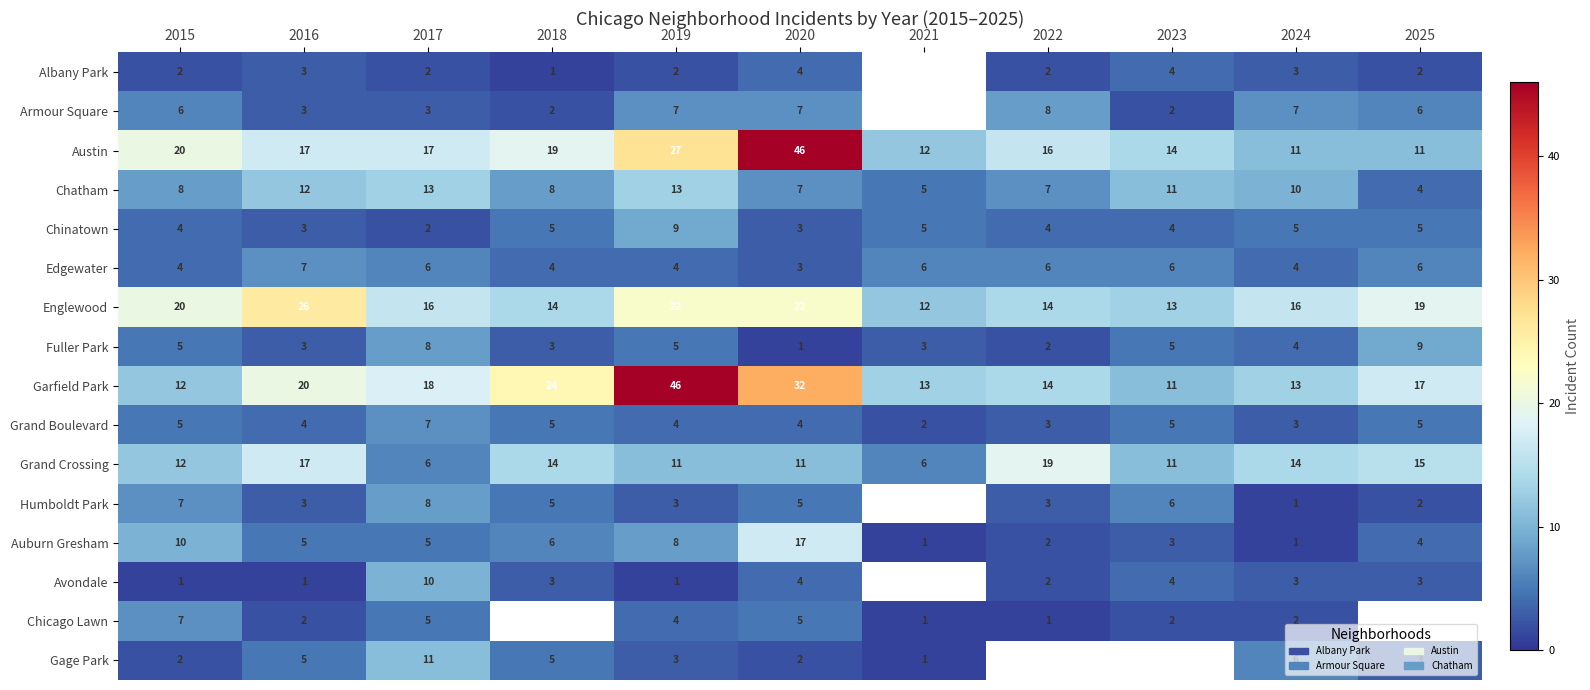

The Armour Square series shows 11 at 2024. True or false?

False